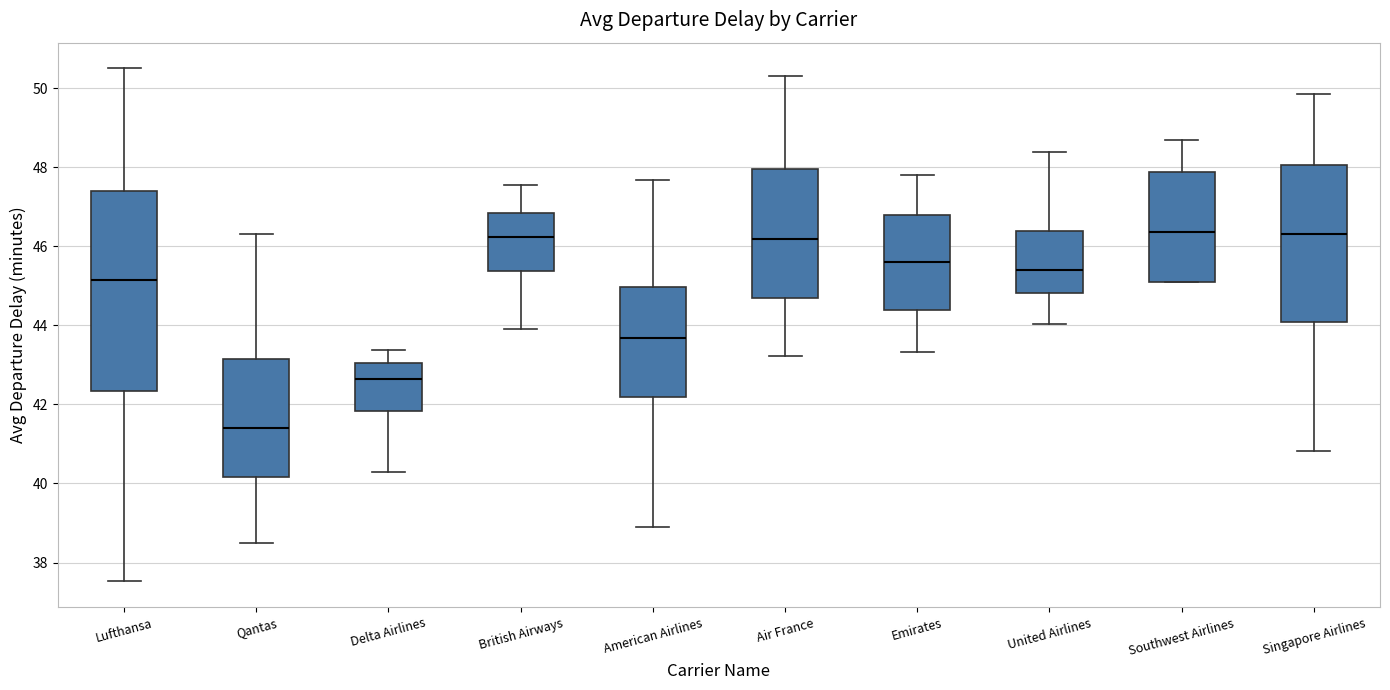

Reading left to right, transcribe this box plot: for each box, give where its median line is, the range the box spans, and where its two whiskers end, as read against the y-axis. The values are not printed on the chart, so give them approximately, as read against the axis.

Lufthansa: median 45.2, box 42.4 to 47.4, whiskers 37.6 to 50.6
Qantas: median 41.4, box 40.2 to 43.2, whiskers 38.4 to 46.4
Delta Airlines: median 42.6, box 41.8 to 43.0, whiskers 40.2 to 43.4
British Airways: median 46.2, box 45.4 to 46.8, whiskers 44.0 to 47.6
American Airlines: median 43.6, box 42.2 to 45.0, whiskers 38.8 to 47.6
Air France: median 46.2, box 44.6 to 48.0, whiskers 43.2 to 50.4
Emirates: median 45.6, box 44.4 to 46.8, whiskers 43.4 to 47.8
United Airlines: median 45.4, box 44.8 to 46.4, whiskers 44.0 to 48.4
Southwest Airlines: median 46.4, box 45.2 to 47.8, whiskers 45.2 to 48.6
Singapore Airlines: median 46.4, box 44.0 to 48.0, whiskers 40.8 to 49.8